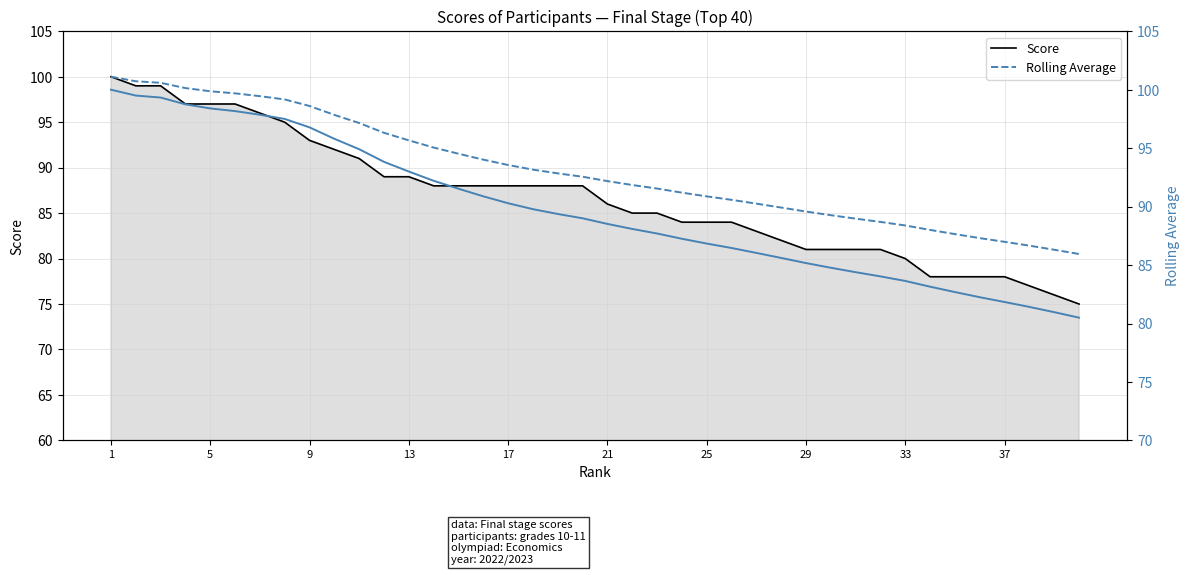

What is the value of the Rolling Average (right) point at the 12th from the left?

93.8